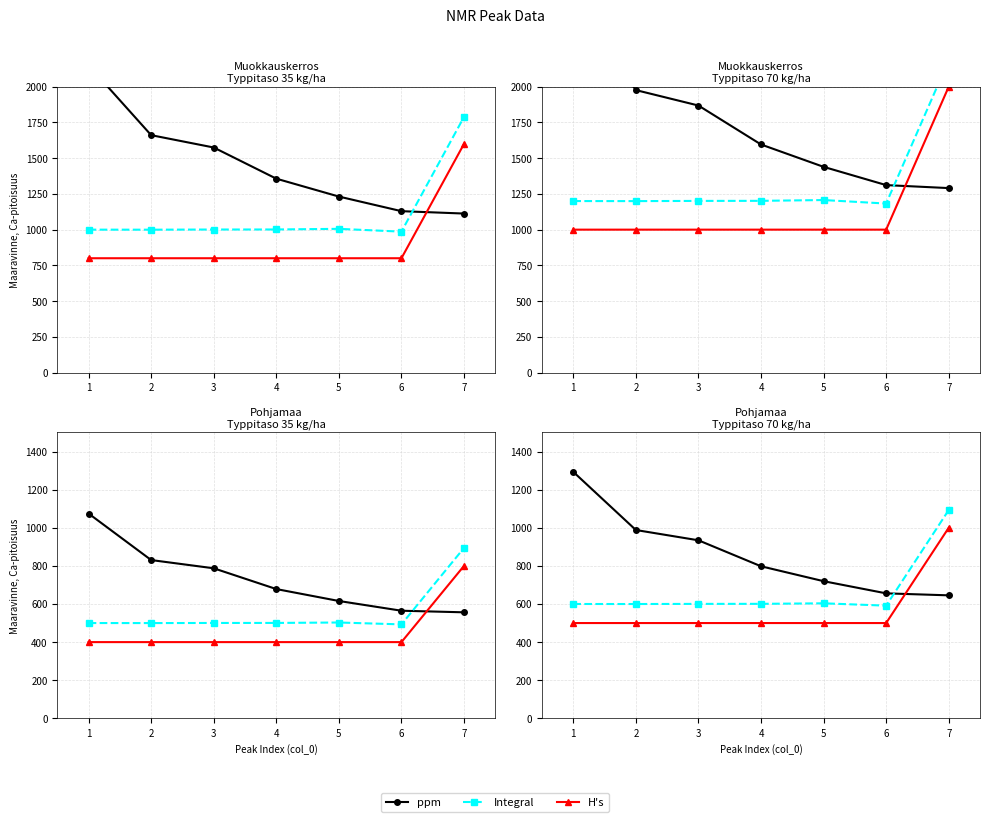

Count the number of data series in this chart.

3